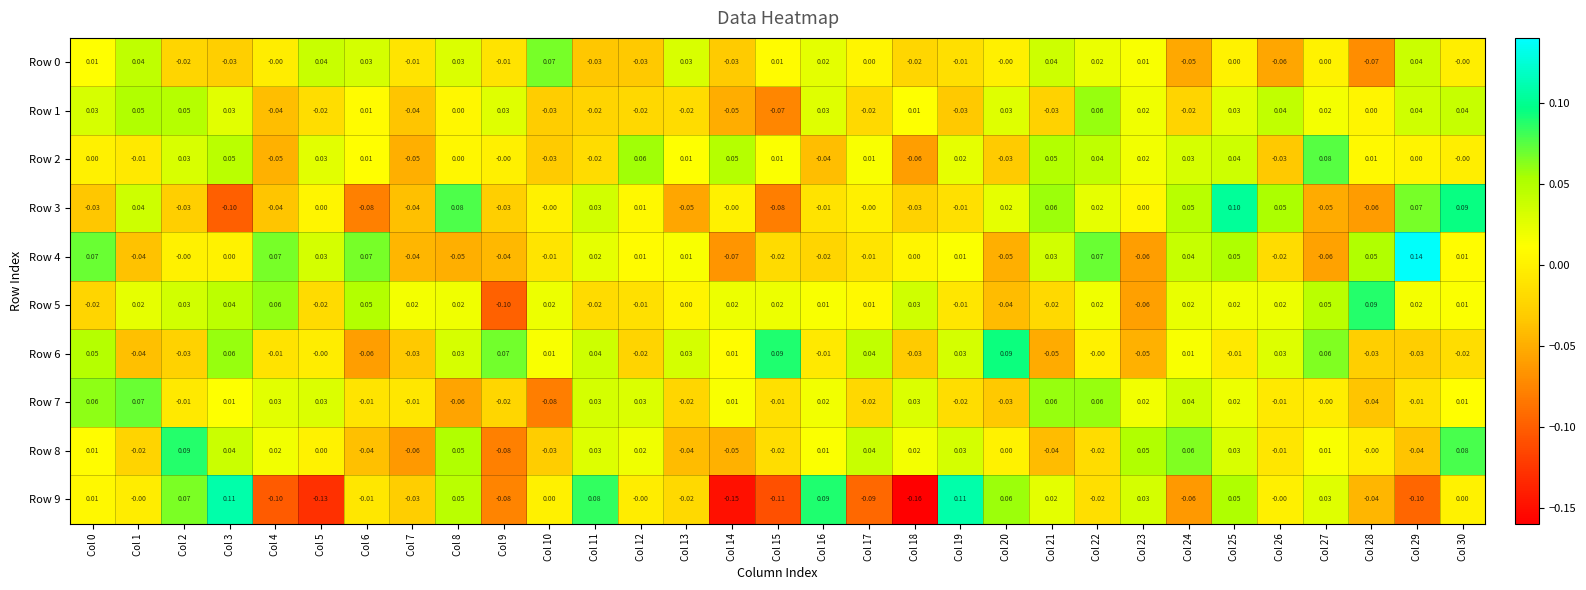

Is the value of Row 2 at Col 2 greater than the value of Row 9 at Col 25?

No